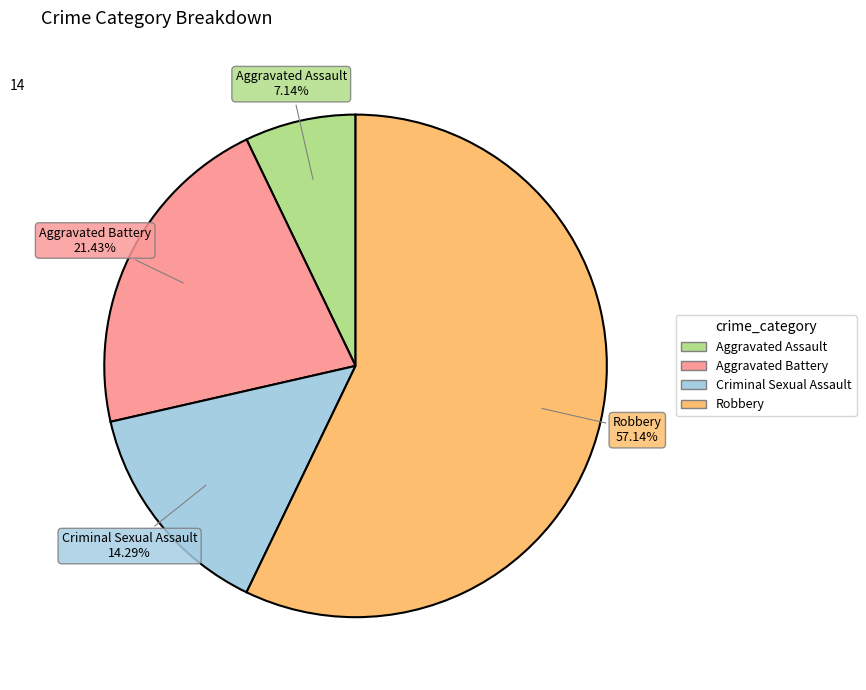

Is Robbery the majority of the pie?

Yes